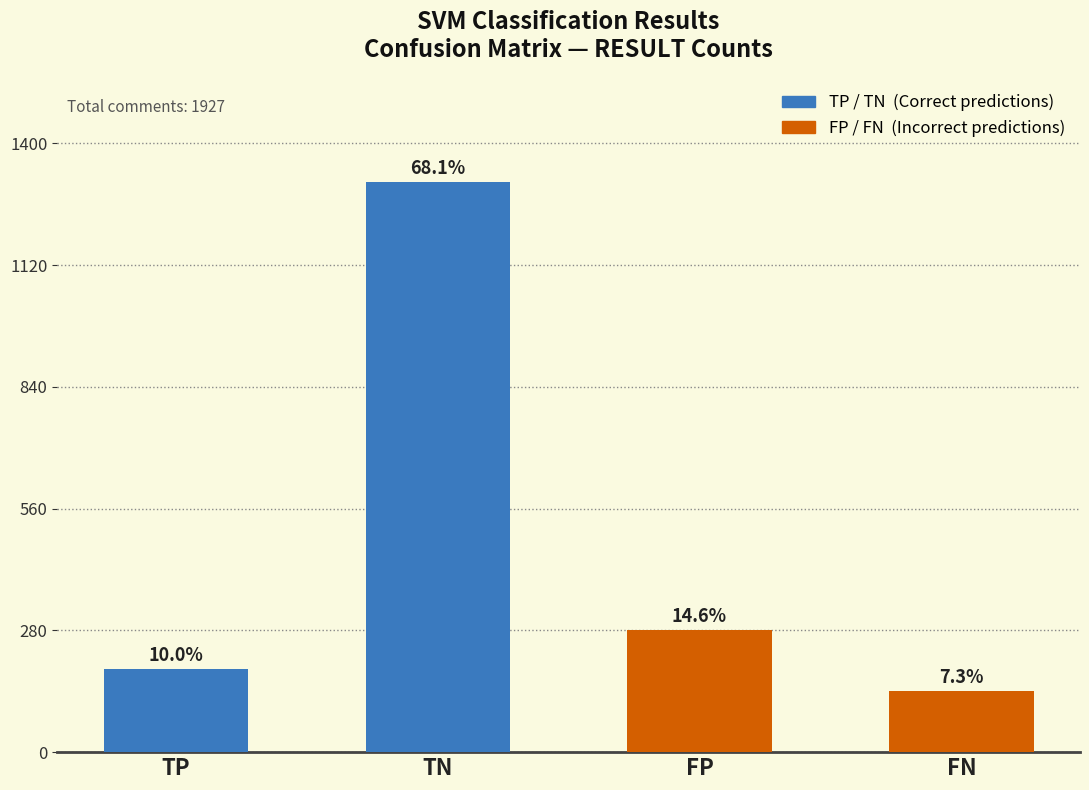

True or false: the data shows 1312 at TN.

True